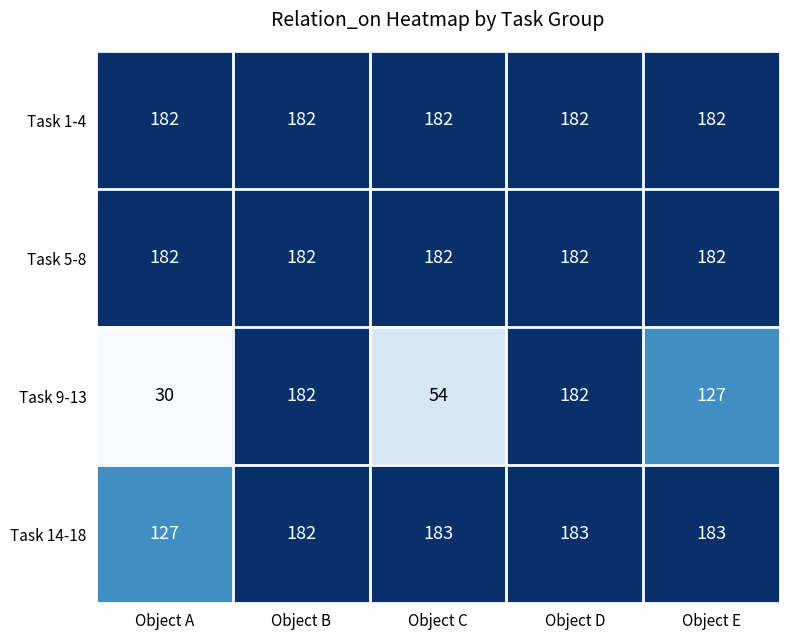

Count the Task 9-13 values in the range 54 to 182.

4